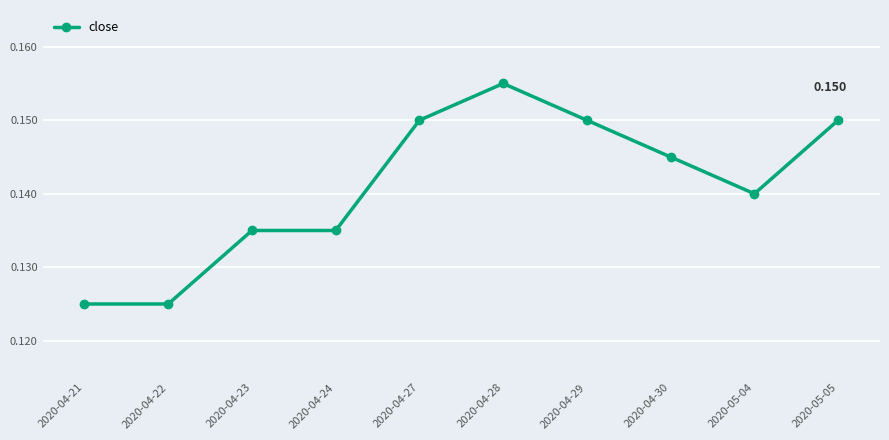

What position from the right is 2020-04-30?

3